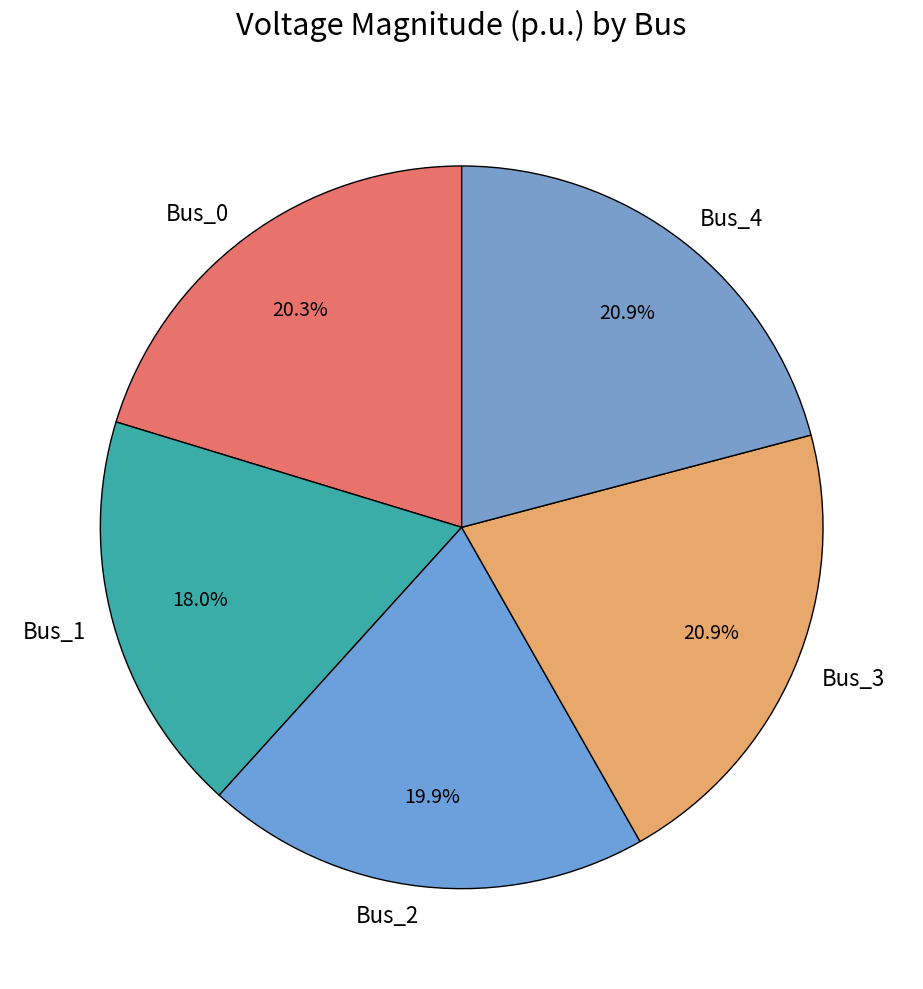

To the nearest percent, what portion does Bus_4 represent?

21%